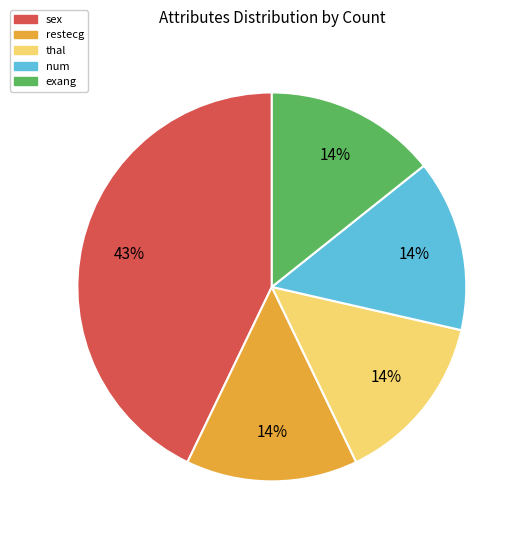

How many segments does this pie chart have?

5